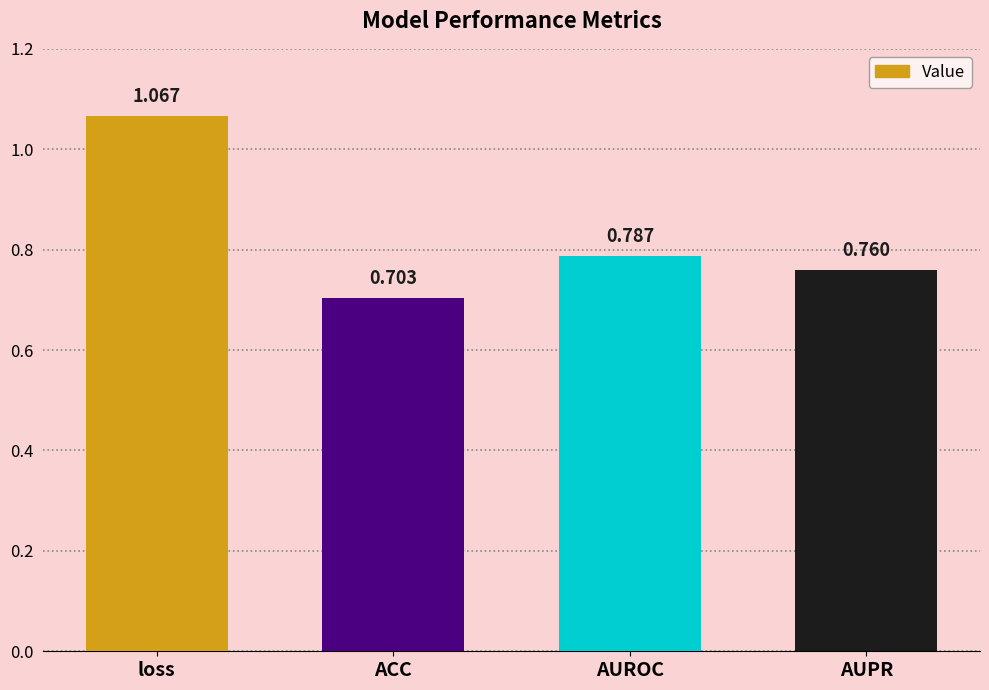

Which has a higher value, AUROC or ACC?

AUROC